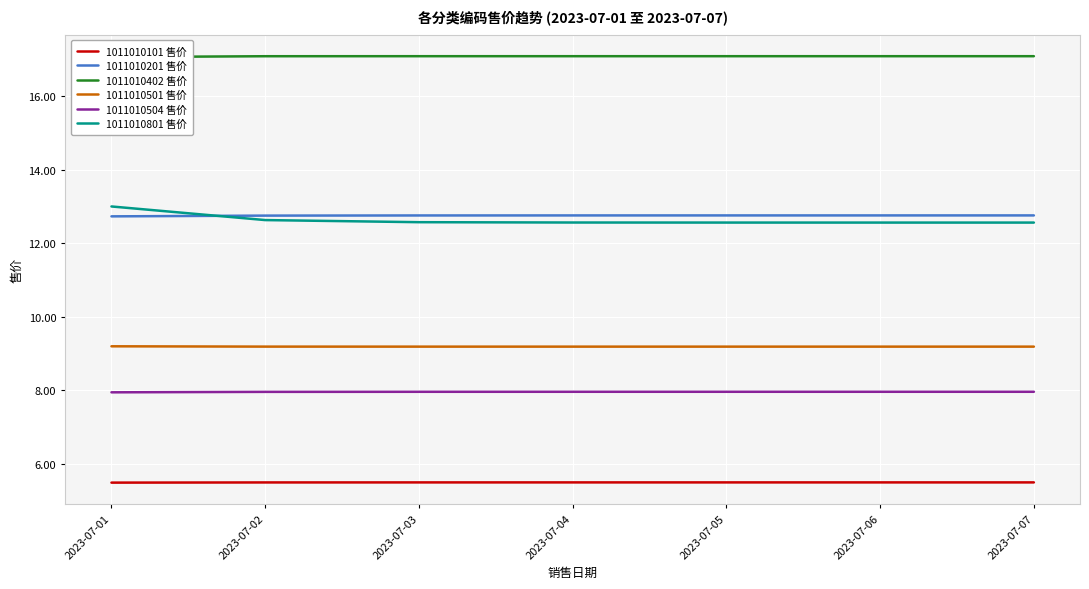

At how many categories does at least one series exceed 7?

7